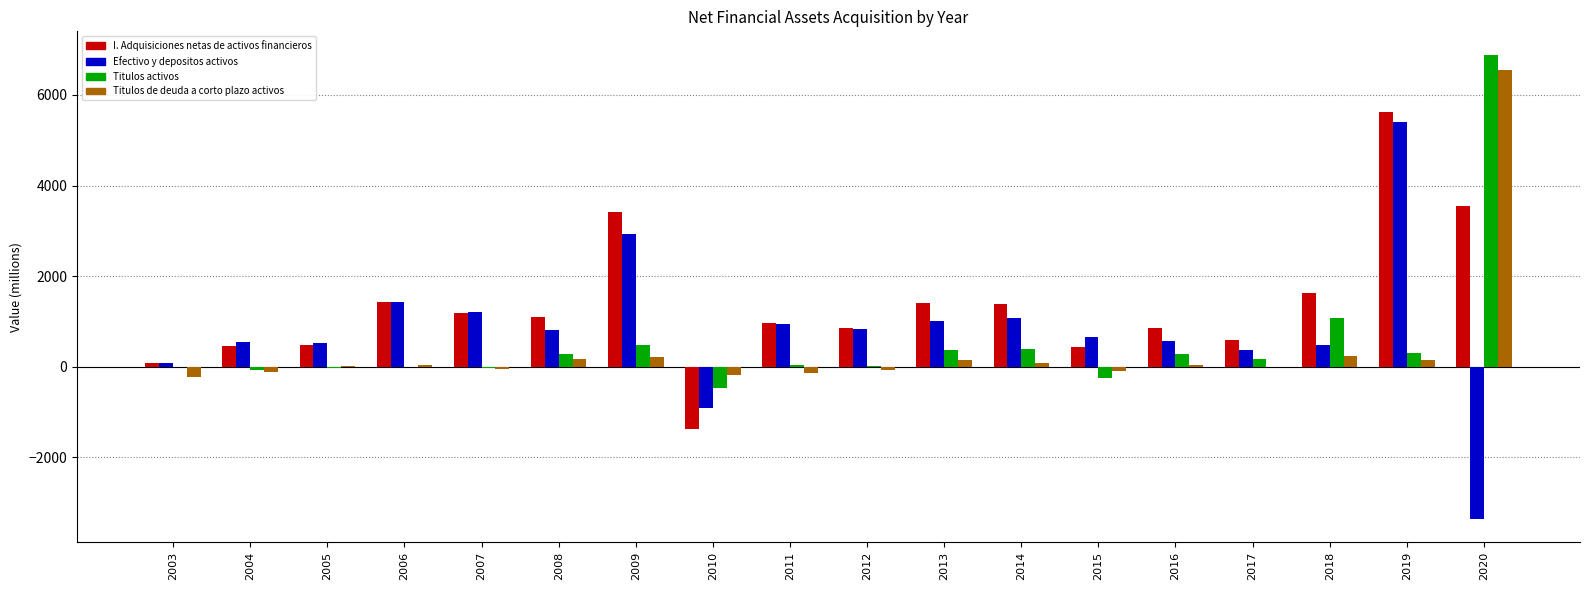

Where is Titulos activos nearest to the value 3210?

2018